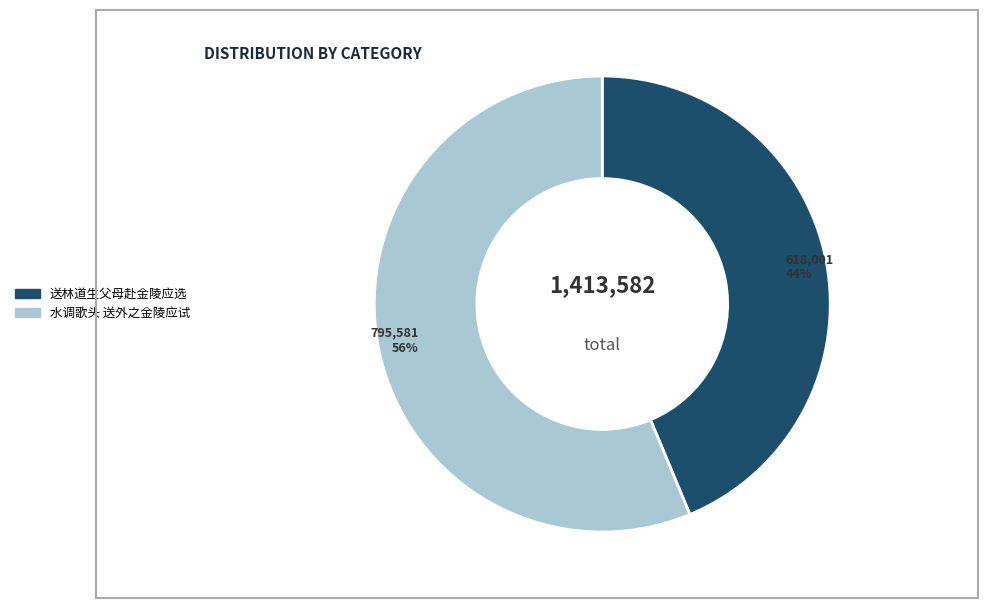

Is 送林道生父母赴金陵应选 the majority of the pie?

No